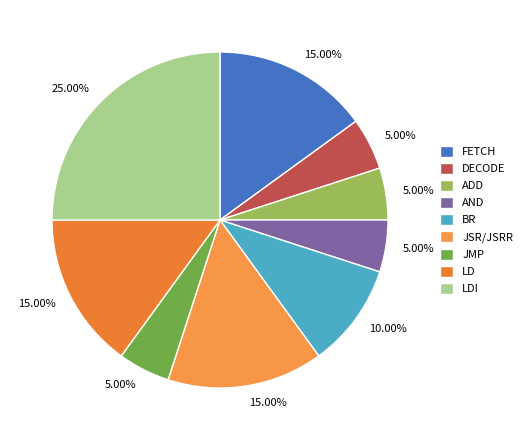

How many slices are in this pie chart?

9